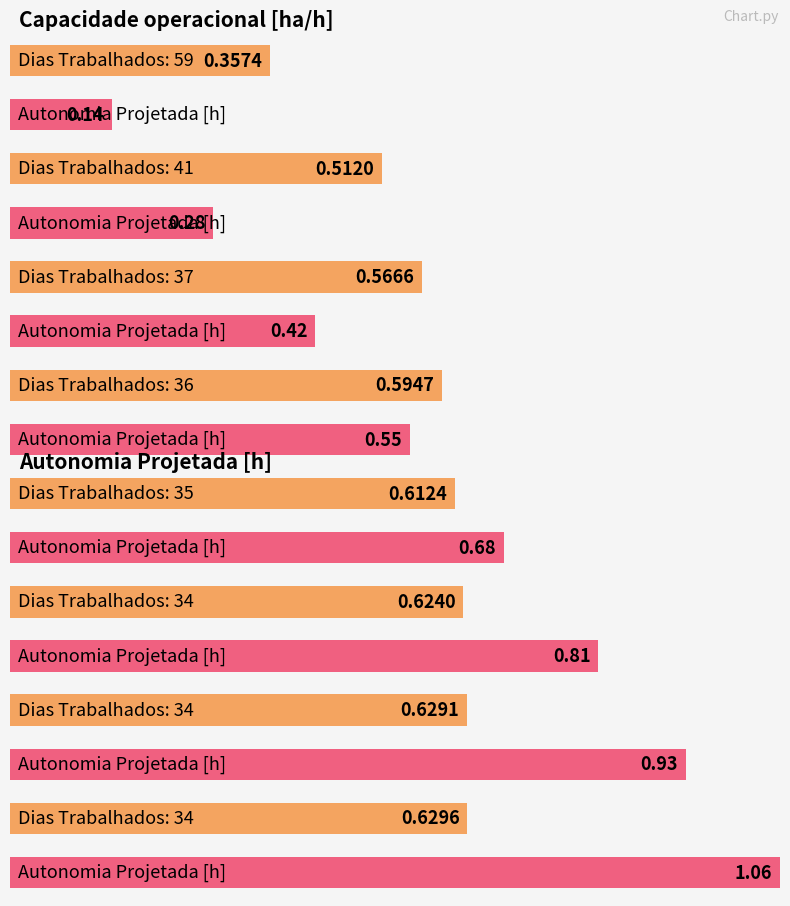

What is the difference between the maximum and minimum values in the Autonomia Projetada [h] series?

0.9